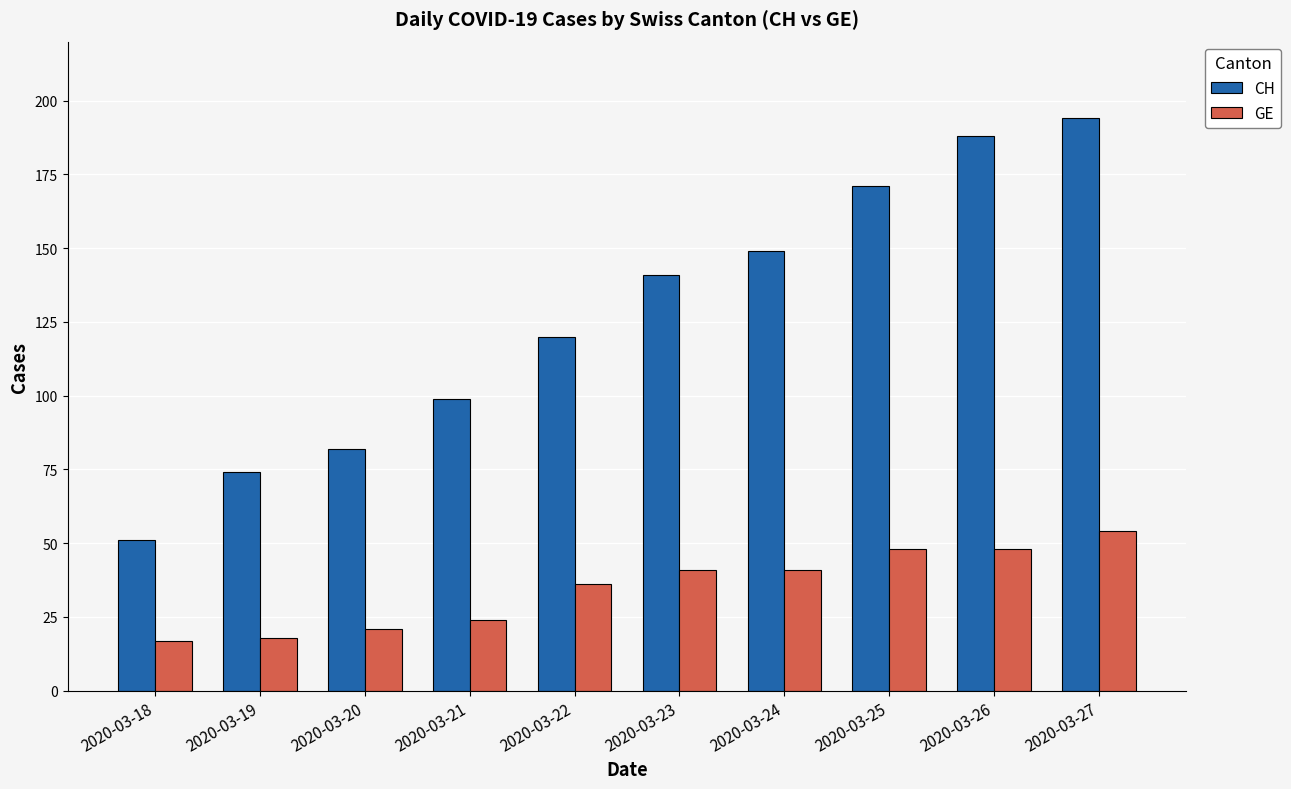

At which category is the sum across all series the highest?

2020-03-27